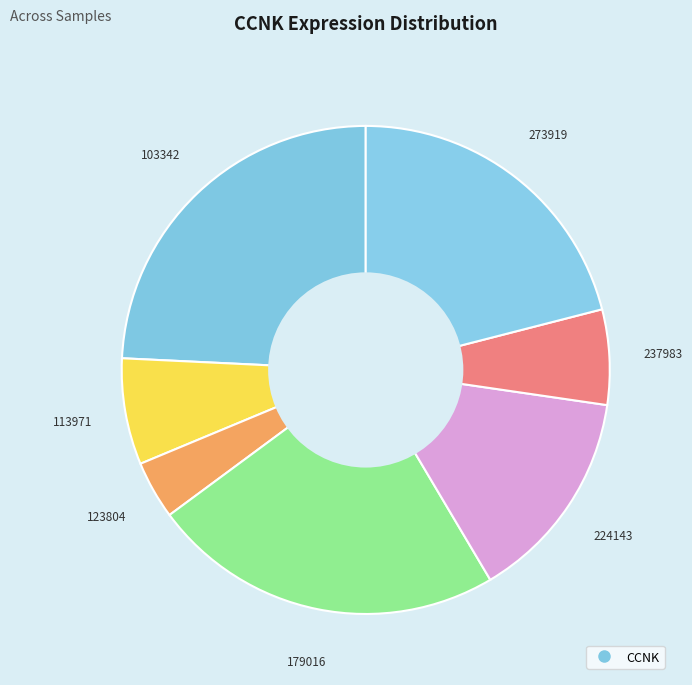

How many slices are in this pie chart?

7